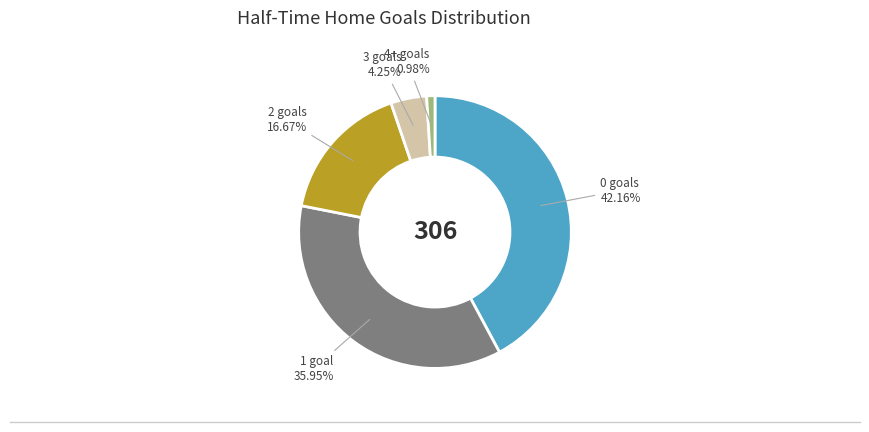

Is there a majority slice in this chart?

No